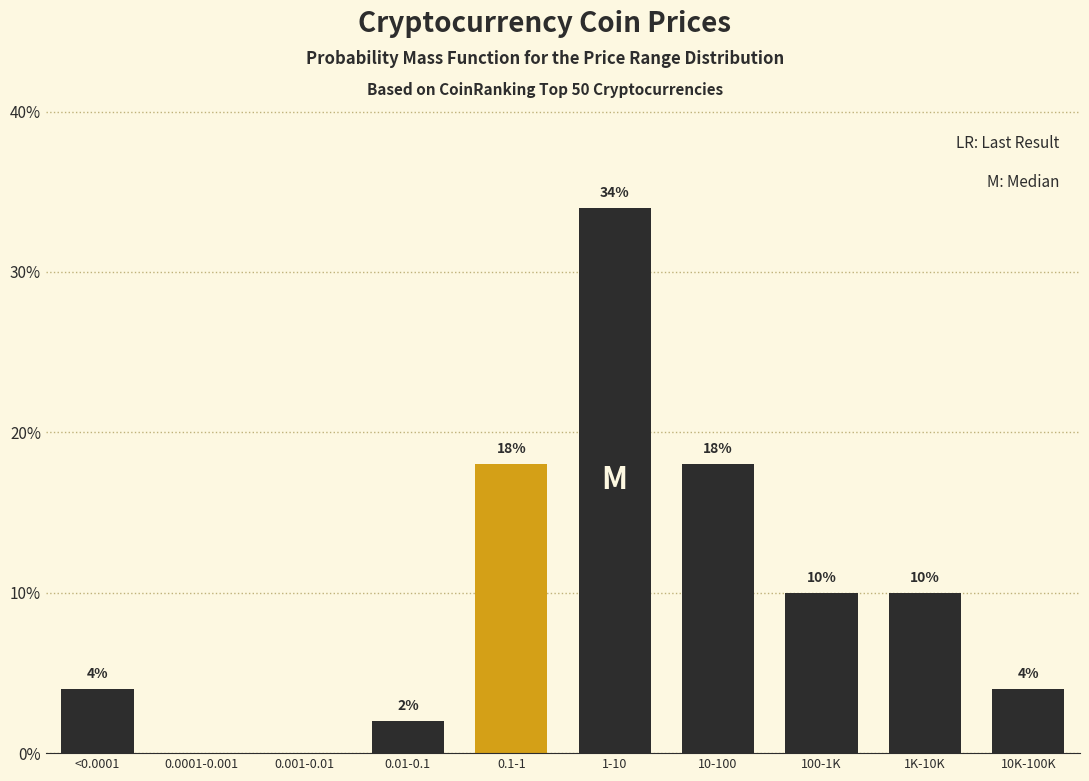

Reading right to left, extract all data points from this chart.

10K-100K=4	1K-10K=10	100-1K=10	10-100=18	1-10=34	0.1-1=18	0.01-0.1=2	0.001-0.01=0	0.0001-0.001=0	<0.0001=4